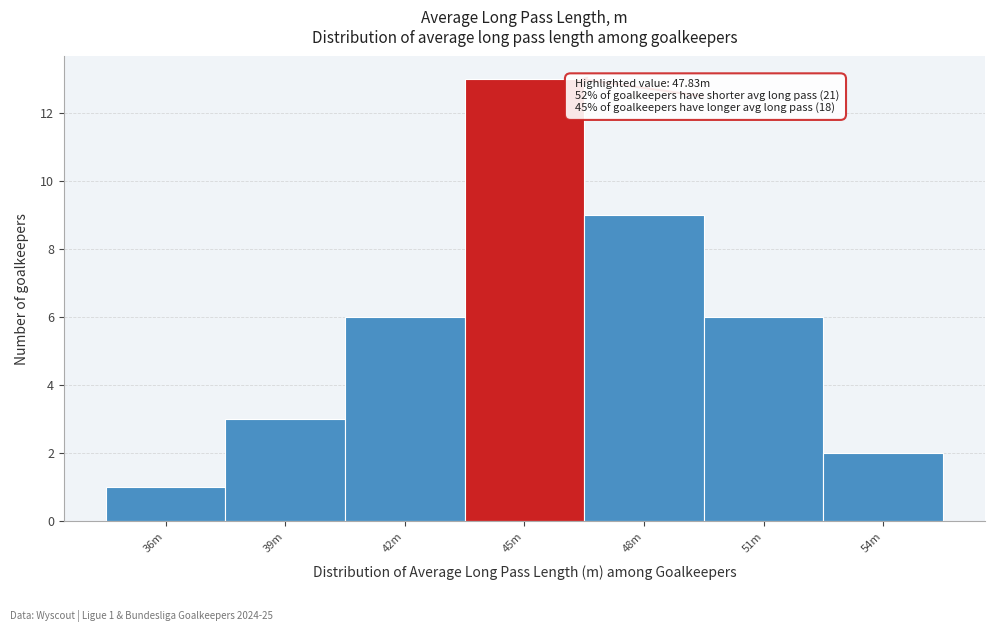

Reading right to left, what are all the values shown in this chart?

2	6	9	13	6	3	1